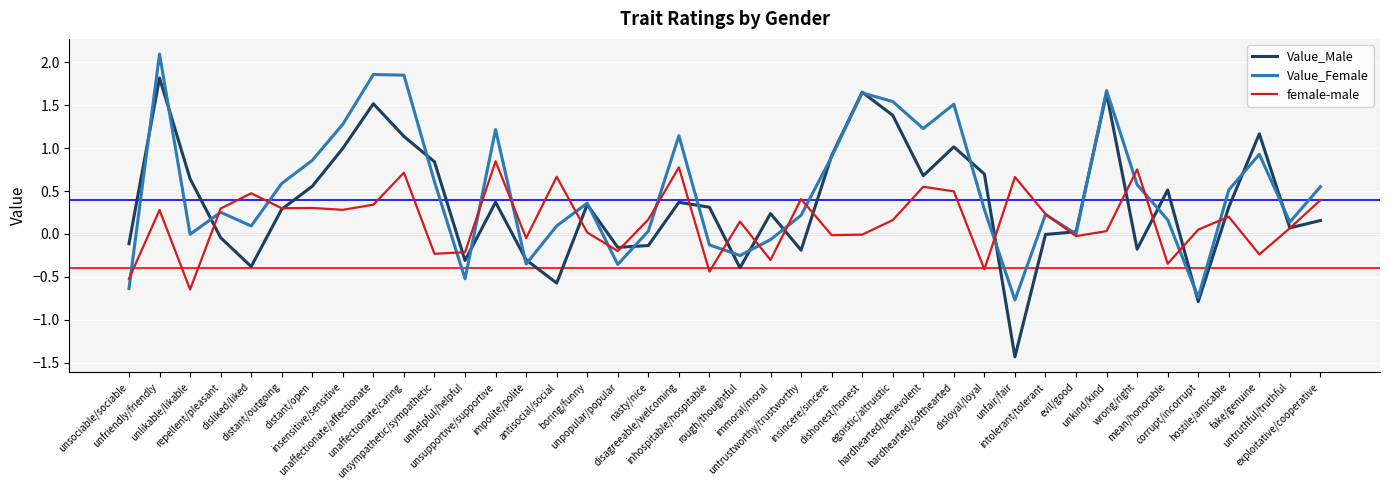

Which series has the widest spread of values?

Value_Male